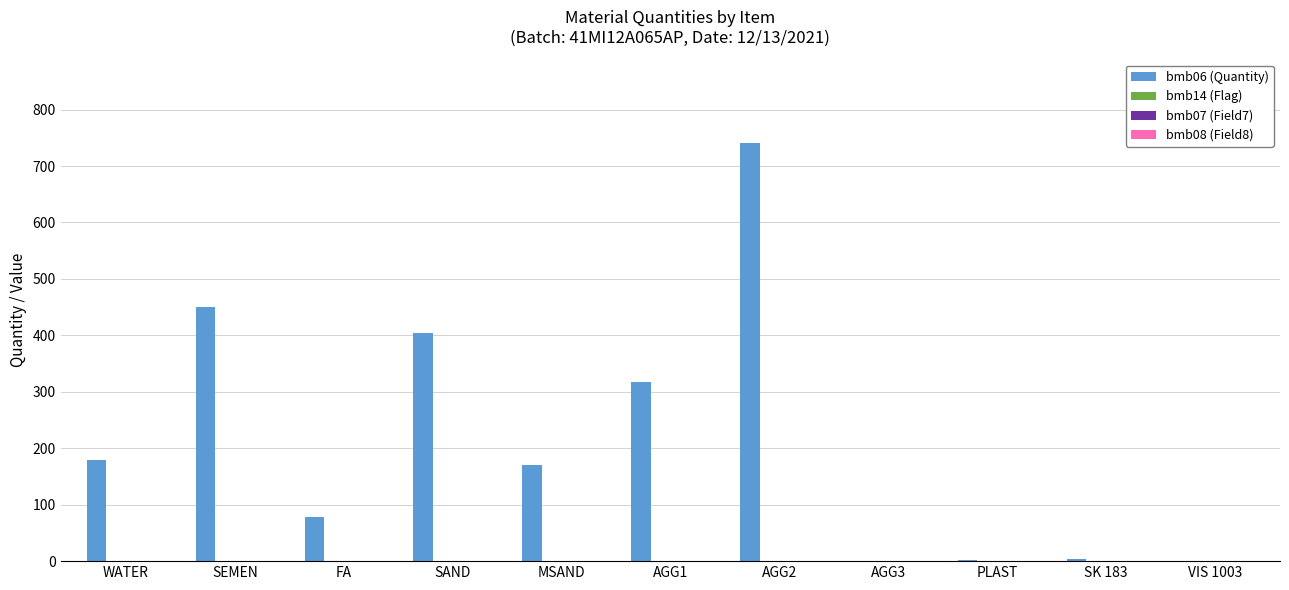

At which category is the sum across all series the highest?

AGG2